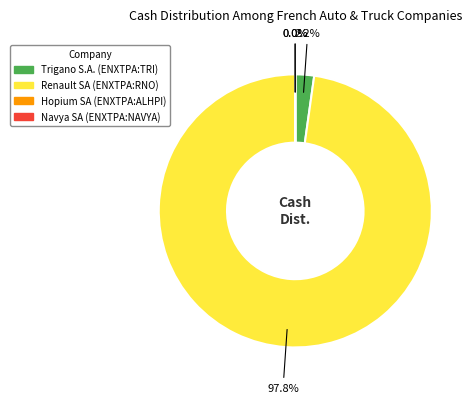

Which slice is the largest?

Renault SA (ENXTPA:RNO)